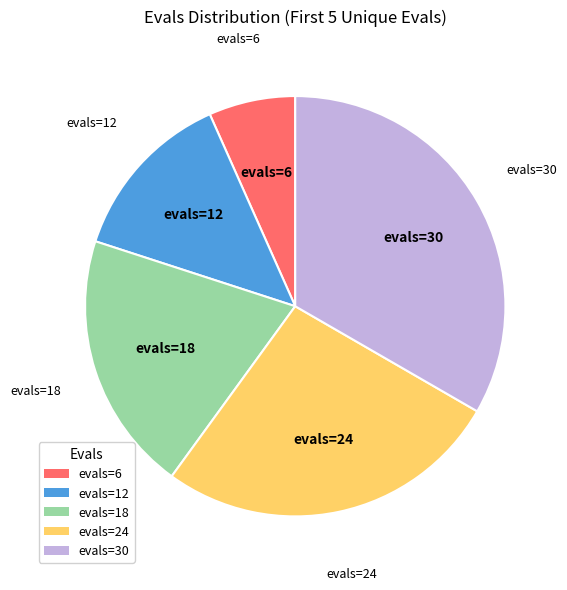

Does any single category account for the majority?

No